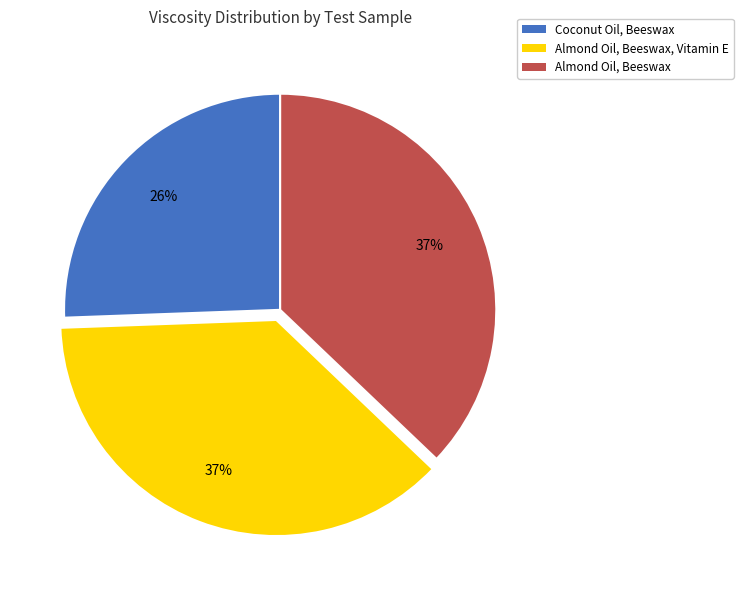

Between Coconut Oil, Beeswax and Almond Oil, Beeswax, Vitamin E, which is larger?

Almond Oil, Beeswax, Vitamin E